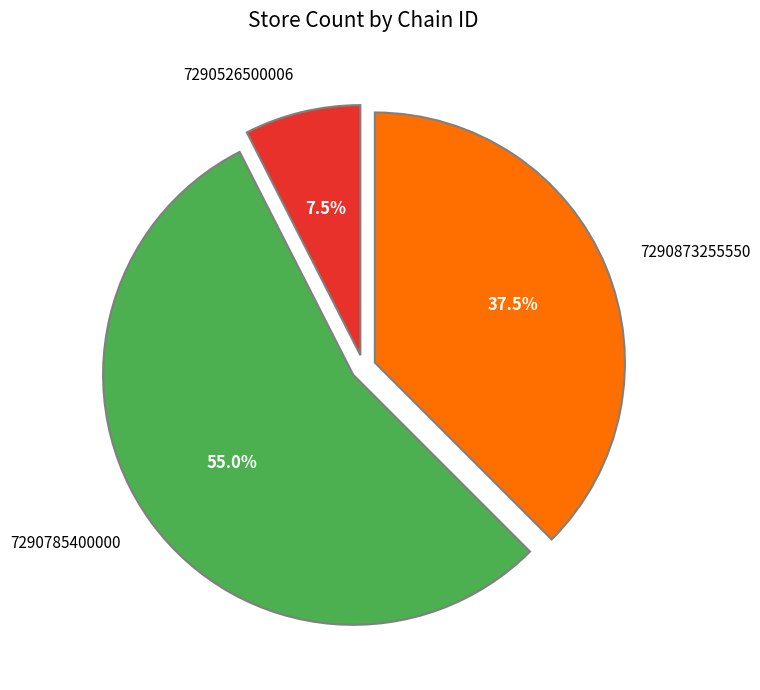

What percentage do 7290526500006 and 7290873255550 together represent?

45.0%